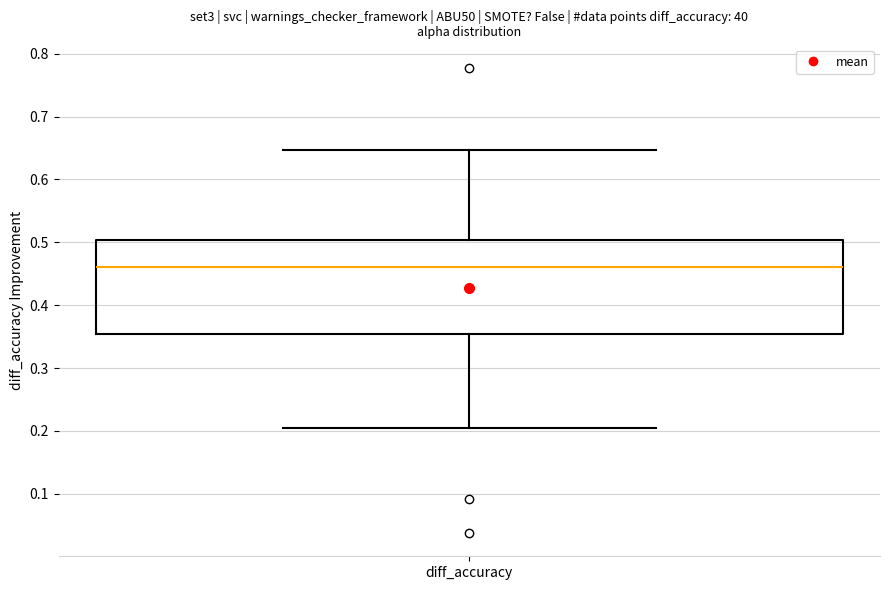

Where does the lower whisker of the box for diff_accuracy end on the y-axis? The values are not printed on the chart, so give them approximately, as read against the axis.

0.20